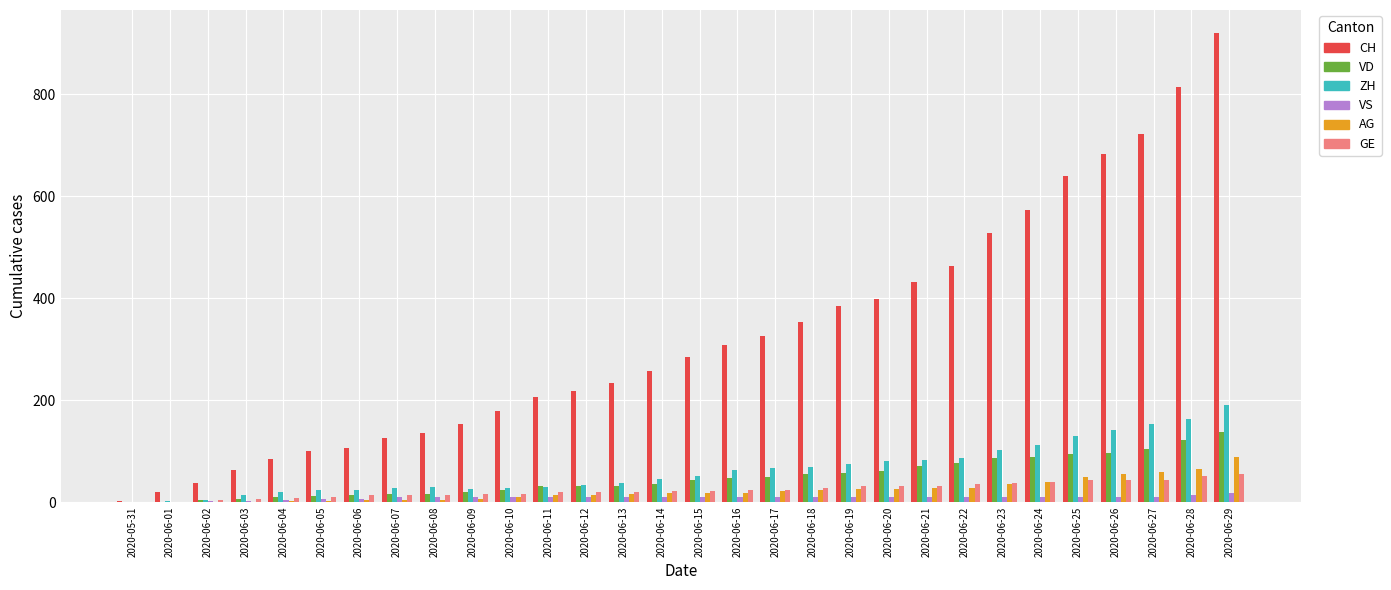

What are all the series names shown in the legend?

CH, VD, ZH, VS, AG, GE